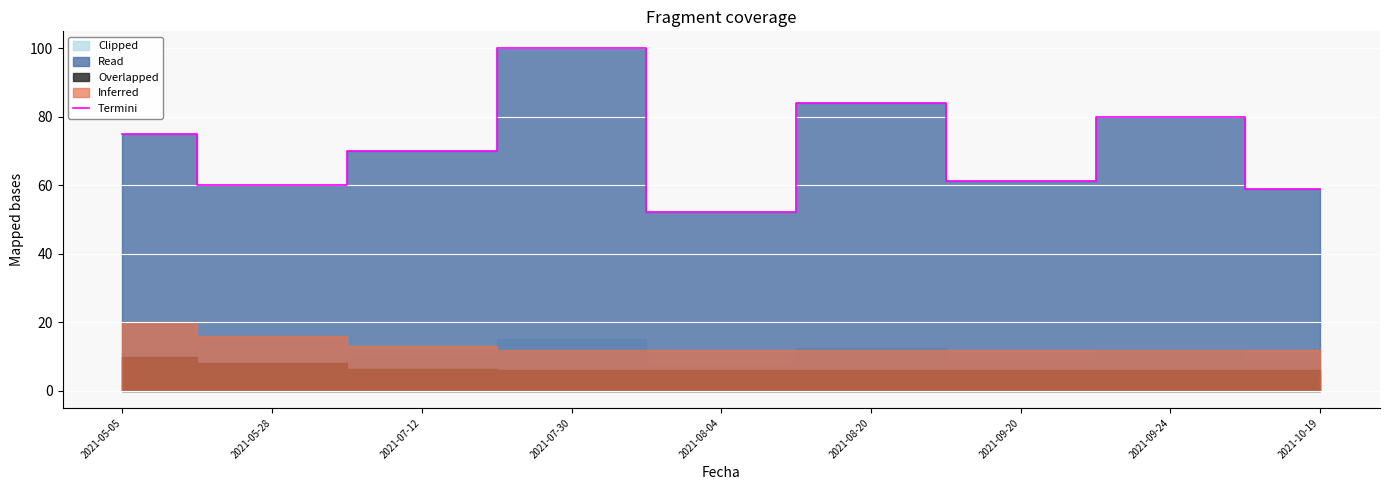

Between 2021-05-28 and 2021-07-30, which is larger?

2021-07-30